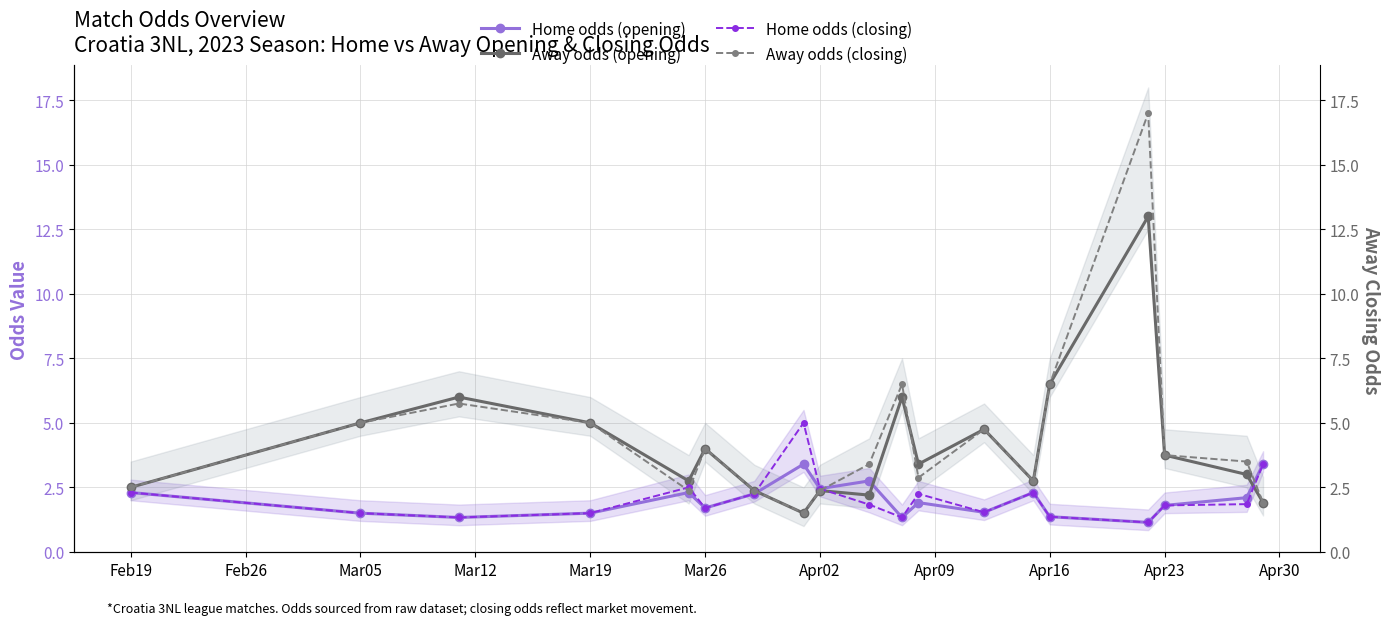

True or false: Home odds (closing) and Away odds (closing) cross at least once.

True